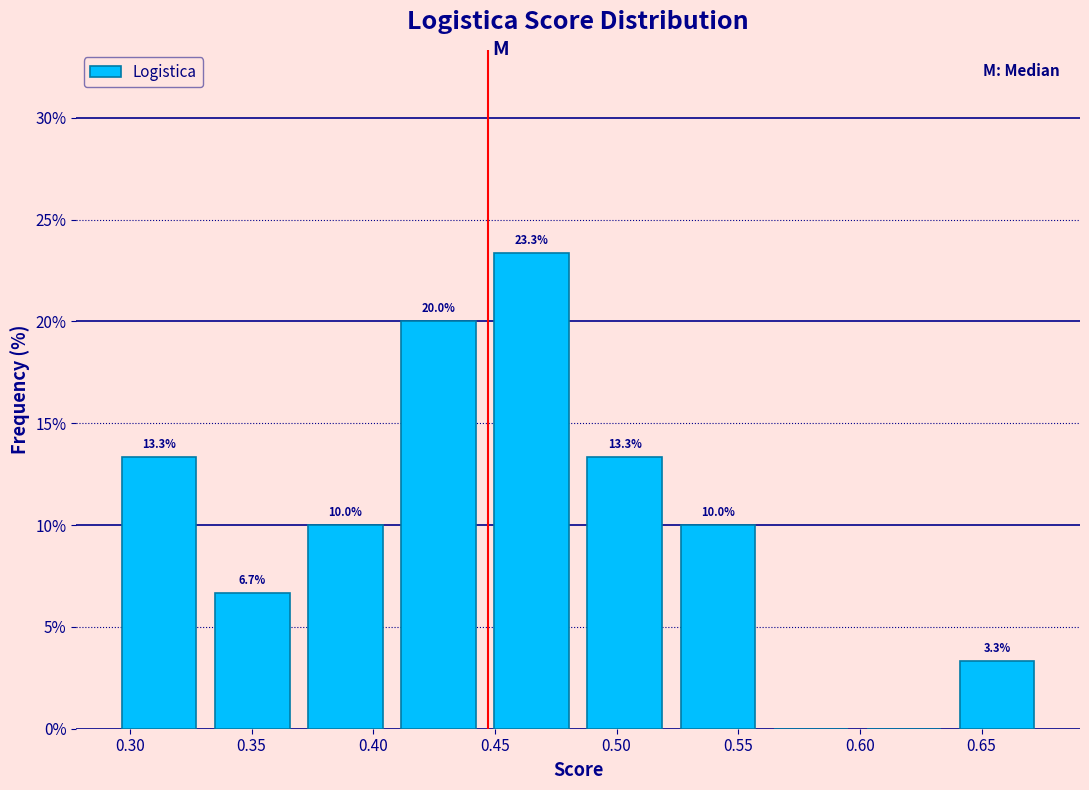

Over which range of the x-axis is the bar tallest?

0.445 to 0.485